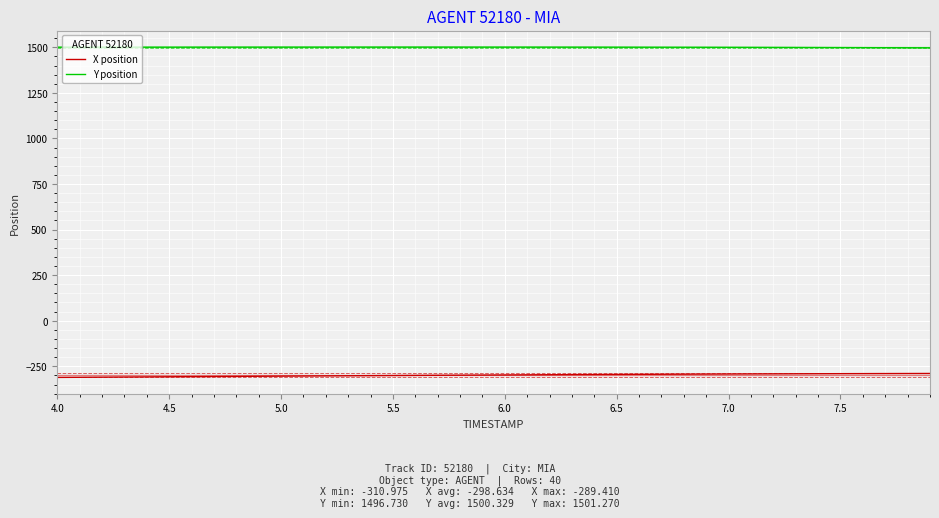

True or false: Y position and X position cross at least once.

False